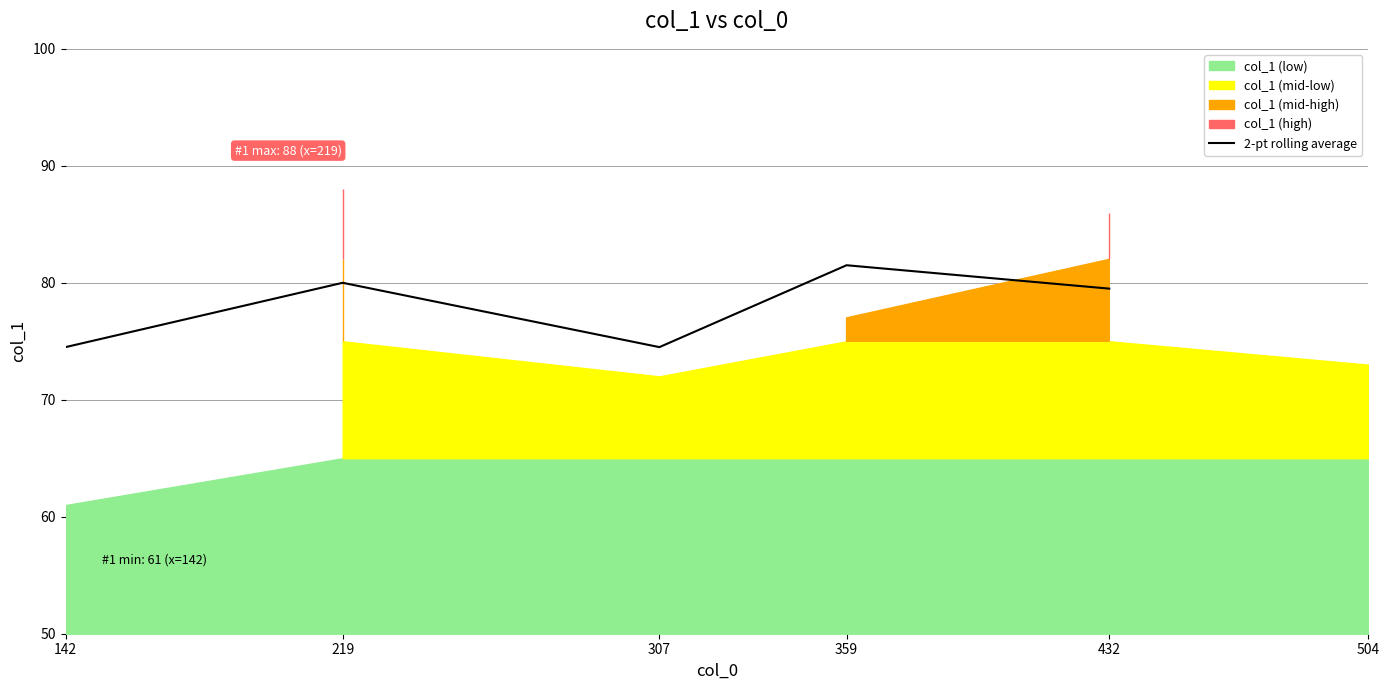

Where is the data nearest to the value 78?

432